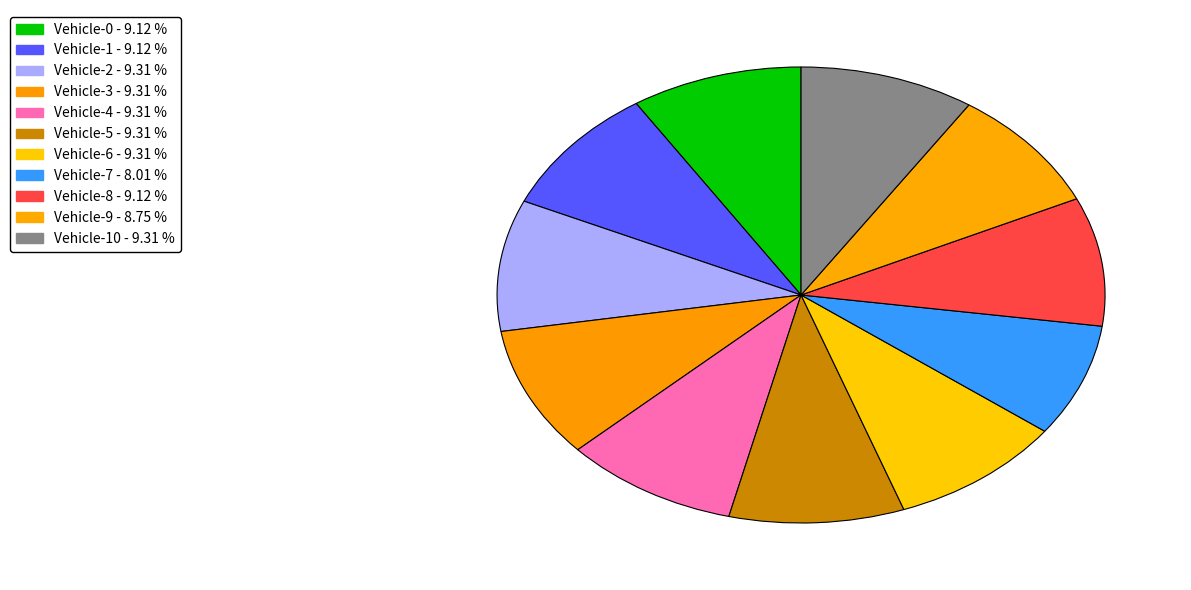

Count the number of slices in the pie.

11